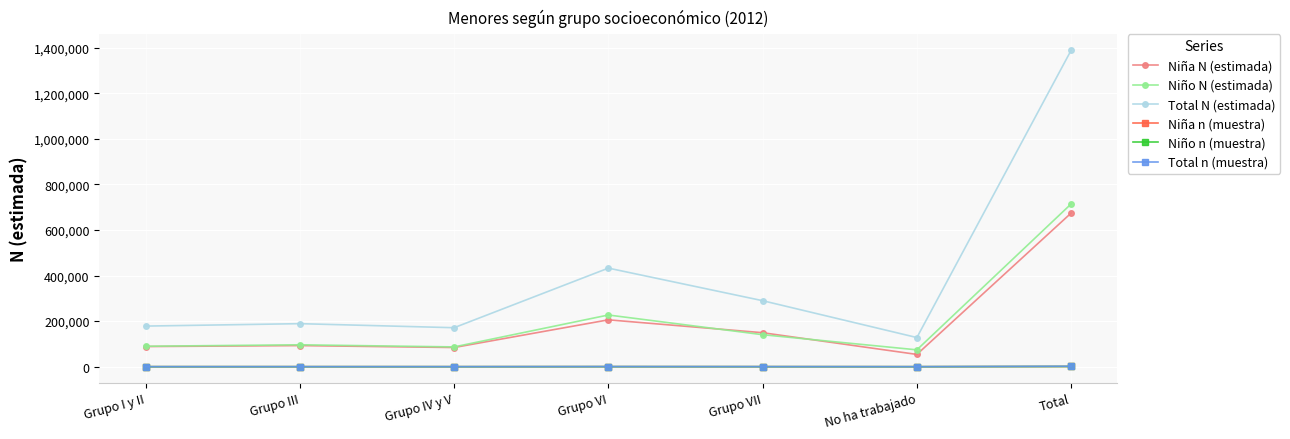

True or false: Niño N (estimada) has more than 2 interior local peaks.

False